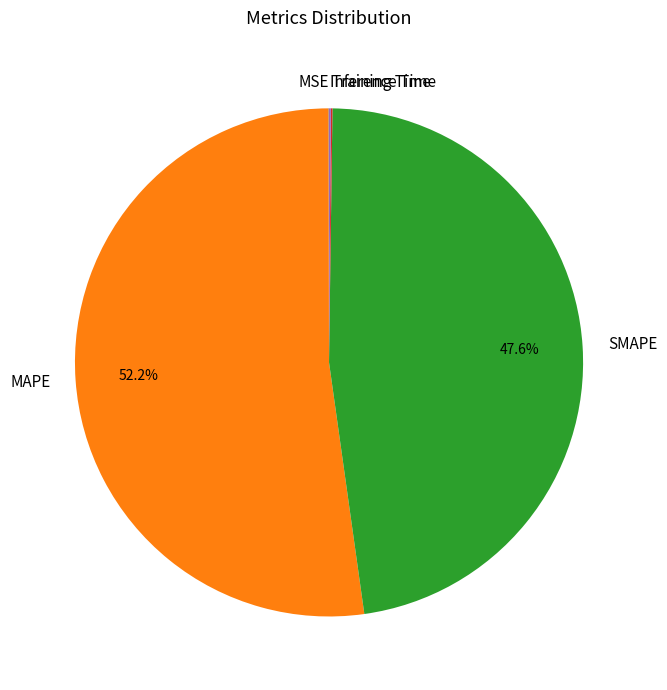

What percentage is NOT represented by MAPE?

47.8%